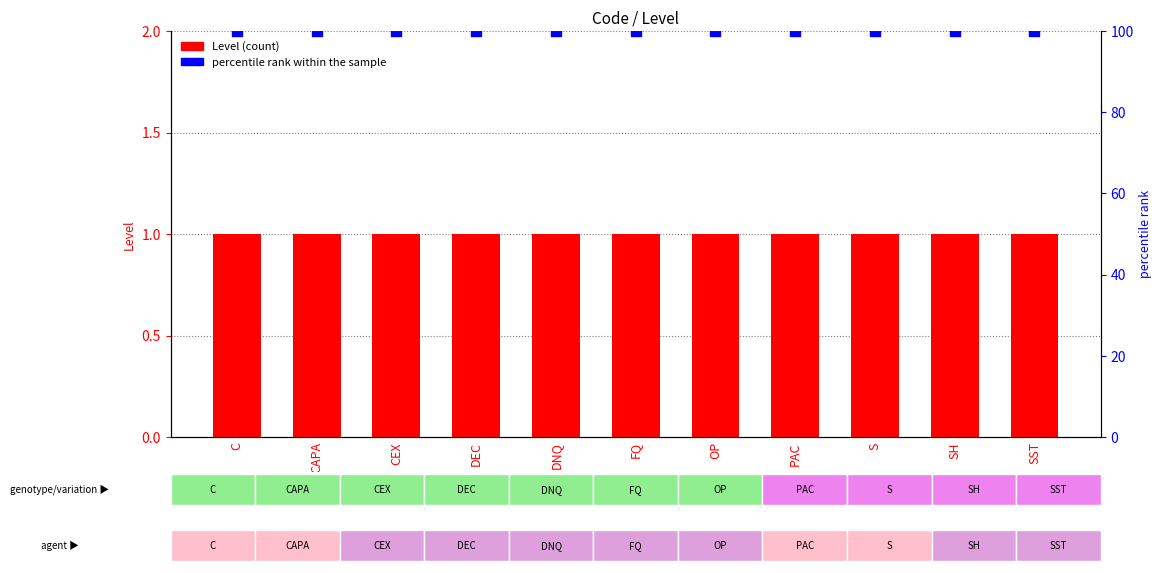

Which series contains the lowest Y value?

Level